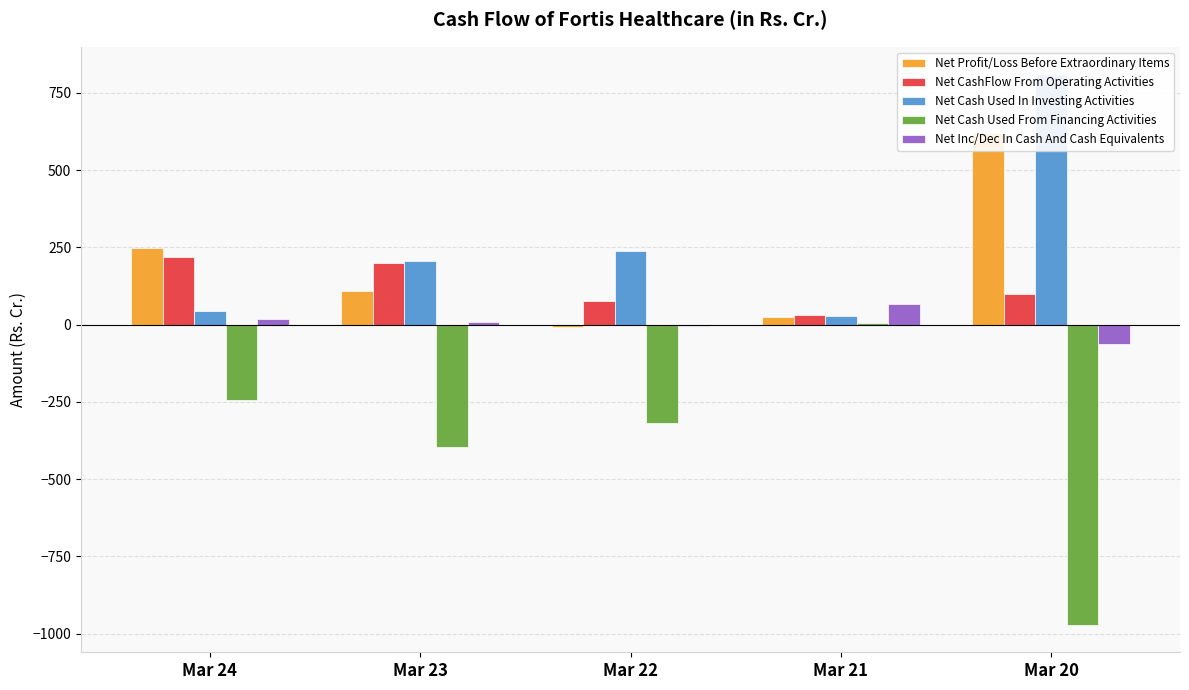

Reading left to right, what are all the values shown in this chart?

Net Profit/Loss Before Extraordinary Items: 246.6	108.9	-9.0	24.1	620.7
Net CashFlow From Operating Activities: 218.4	198.4	76.5	31.9	99.9
Net Cash Used In Investing Activities: 44.5	204.7	237.7	28.4	810.0
Net Cash Used From Financing Activities: -245.3	-395.4	-319.8	5.9	-971.5
Net Inc/Dec In Cash And Cash Equivalents: 17.6	7.6	-5.6	66.3	-61.6